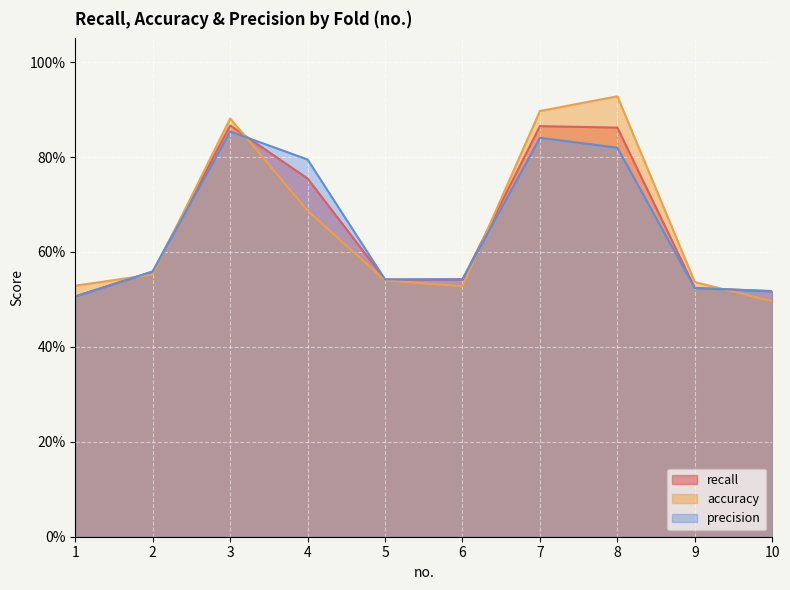

Reading left to right, extract all data points from this chart.

recall: 0.5	0.6	0.9	0.8	0.5	0.5	0.9	0.9	0.5	0.5
accuracy: 0.5	0.6	0.9	0.7	0.5	0.5	0.9	0.9	0.5	0.5
precision: 0.5	0.6	0.9	0.8	0.5	0.5	0.8	0.8	0.5	0.5